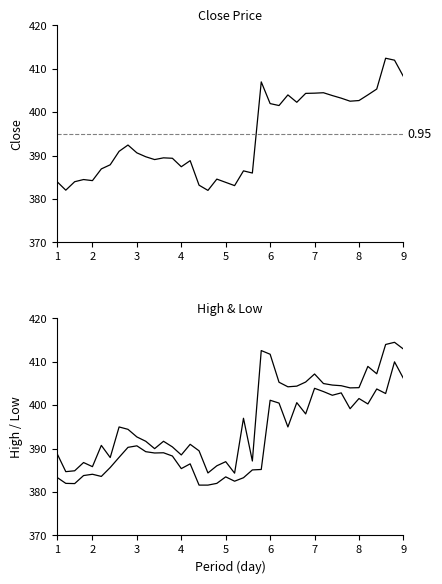

True or false: Low has more than 0 interior local peaks.

True